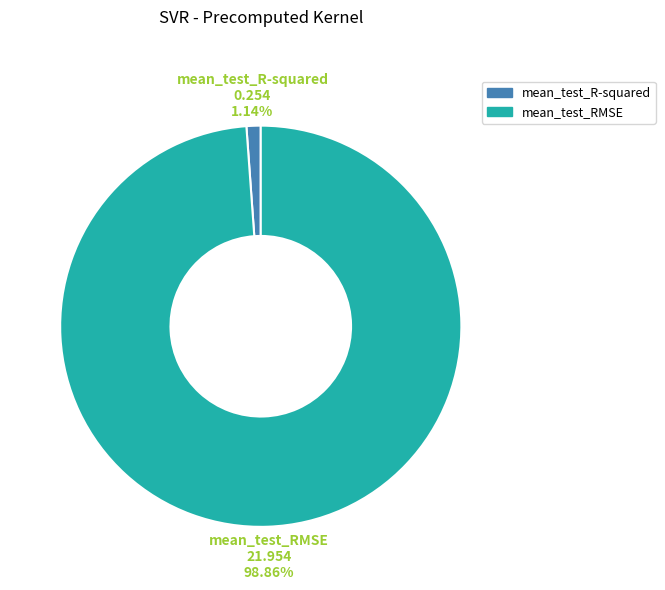

Do mean_test_R-squared and mean_test_RMSE together represent more than half of the pie?

Yes